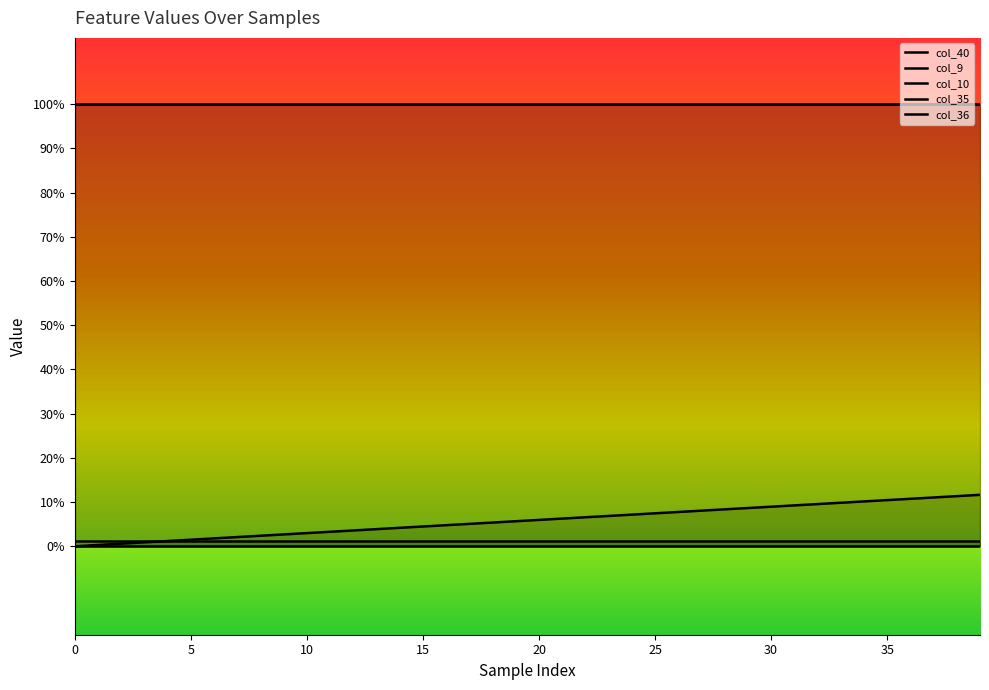

True or false: col_35 and col_40 intersect in this chart.

False